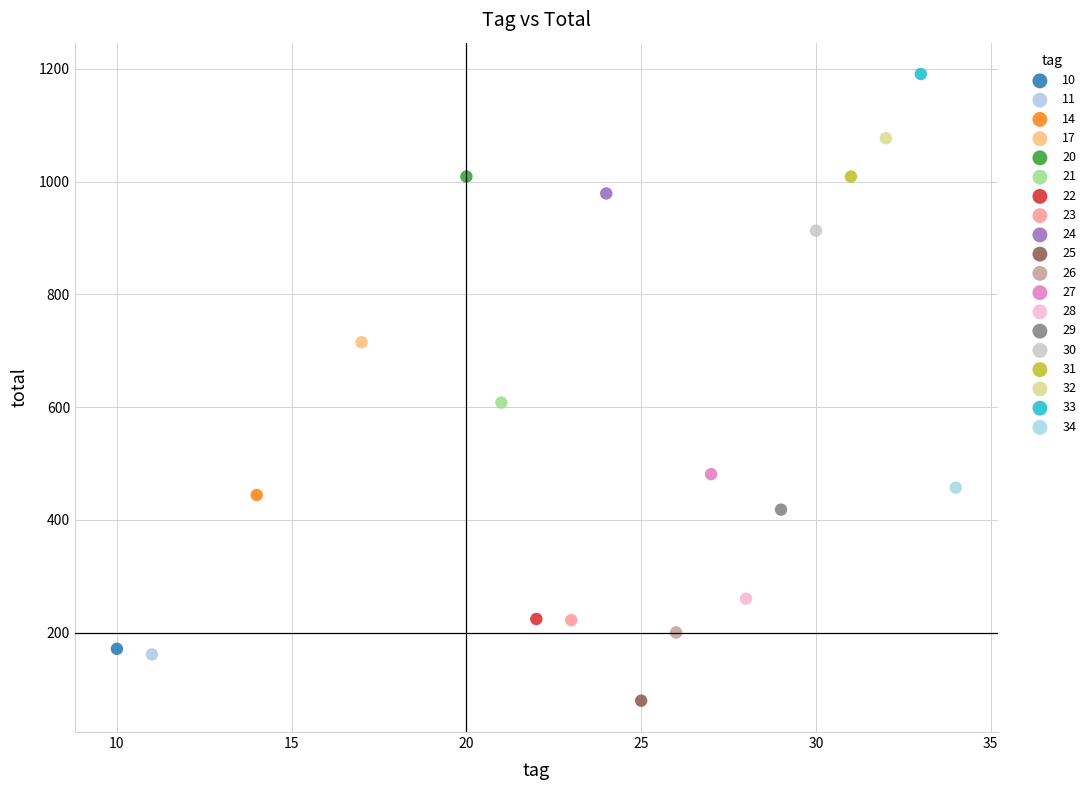

Which series contains the highest Y value?

33